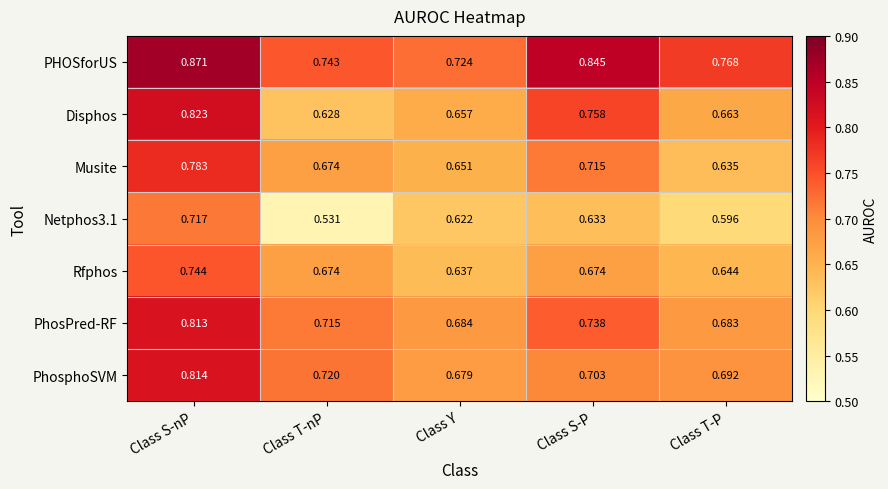

Which category has the lowest value across all series?

Class T-nP